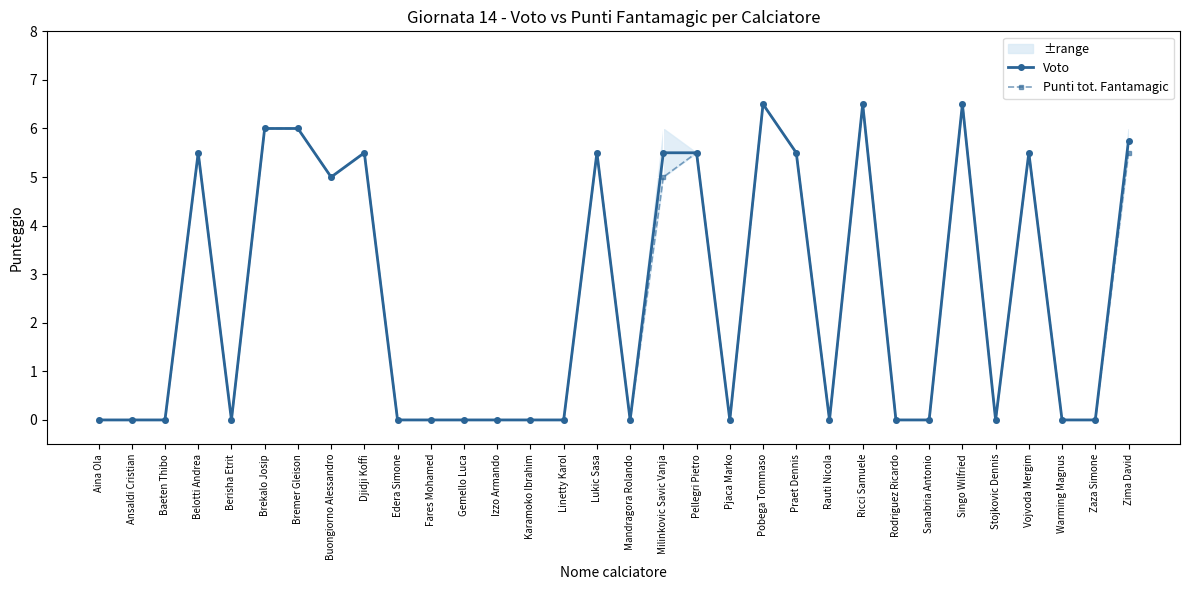

At which category does Voto reach its first local peak?

Belotti Andrea